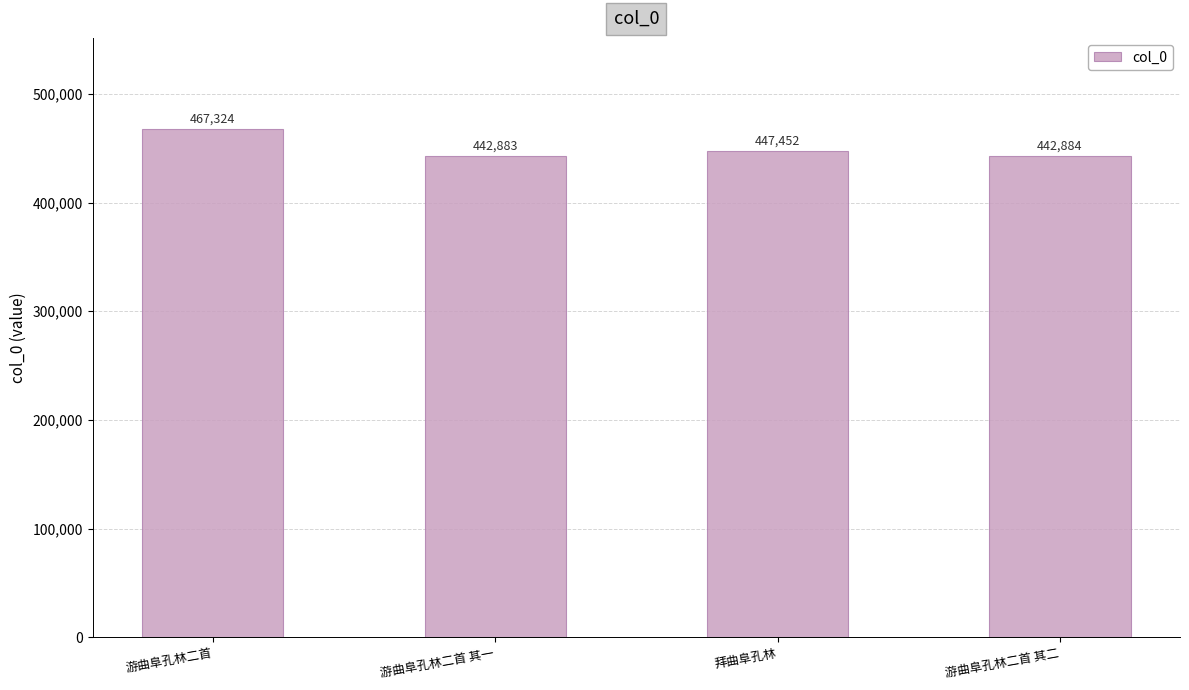

Are the bars grouped side by side (vs. stacked)?

No